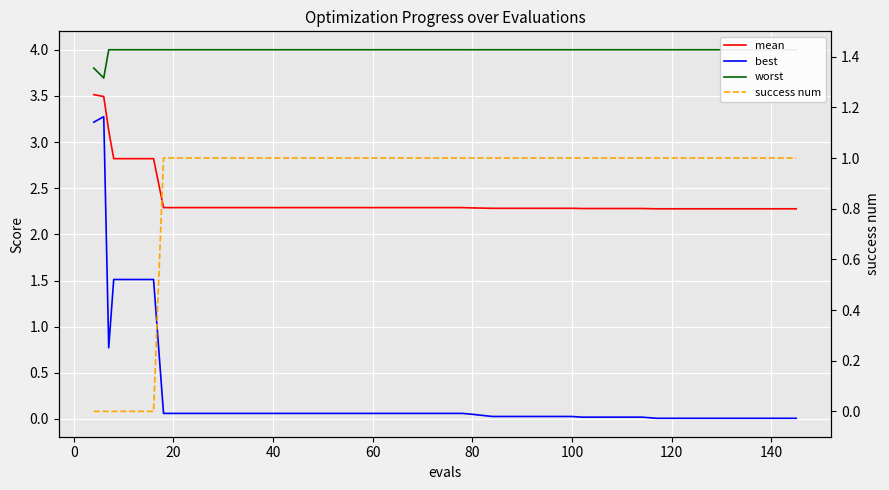

Reading right to left, transcribe all the data shown in this chart.

mean: 2.3	2.3	2.3	2.3	2.3	2.3	2.3	2.3	2.3	2.3	2.3	2.3	2.3	2.3	2.3	2.3	2.3	2.3	2.3	2.3	2.3	2.3	2.3	2.3	2.3	2.3	2.3	2.3	2.3	2.3	2.3	2.3	2.3	2.3	2.8	2.8	2.8	3.1	3.5	3.5
best: 0.0	0.0	0.0	0.0	0.0	0.0	0.0	0.0	0.0	0.0	0.0	0.0	0.0	0.0	0.0	0.0	0.0	0.1	0.1	0.1	0.1	0.1	0.1	0.1	0.1	0.1	0.1	0.1	0.1	0.1	0.1	0.1	0.1	0.1	1.5	1.5	1.5	0.8	3.3	3.2
worst: 4.0	4.0	4.0	4.0	4.0	4.0	4.0	4.0	4.0	4.0	4.0	4.0	4.0	4.0	4.0	4.0	4.0	4.0	4.0	4.0	4.0	4.0	4.0	4.0	4.0	4.0	4.0	4.0	4.0	4.0	4.0	4.0	4.0	4.0	4.0	4.0	4.0	4.0	3.7	3.8
success num: 1.0	1.0	1.0	1.0	1.0	1.0	1.0	1.0	1.0	1.0	1.0	1.0	1.0	1.0	1.0	1.0	1.0	1.0	1.0	1.0	1.0	1.0	1.0	1.0	1.0	1.0	1.0	1.0	1.0	1.0	1.0	1.0	1.0	1.0	0.0	0.0	0.0	0.0	0.0	0.0